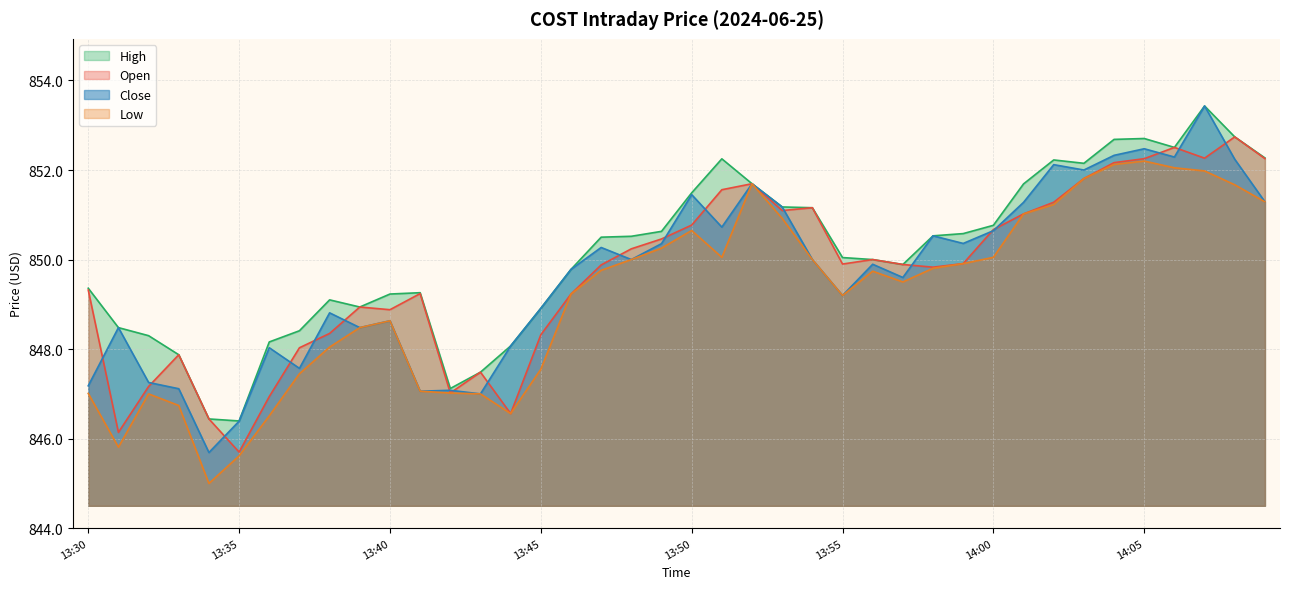

What is the sum of all close values?

33986.9